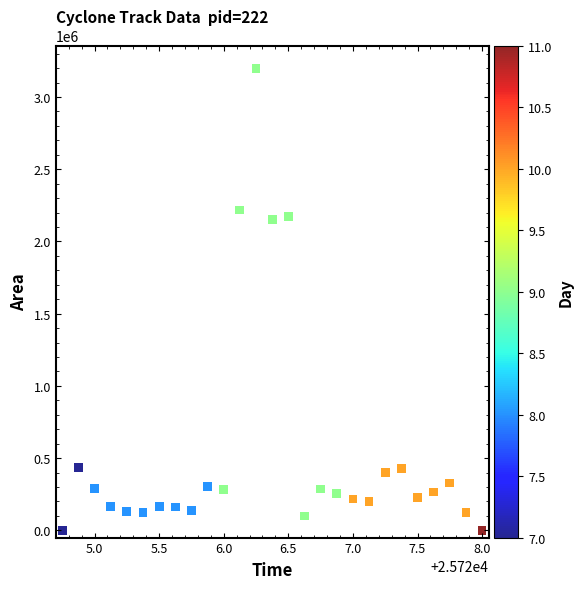

What is the range of Y values (max minus min)?

3196875